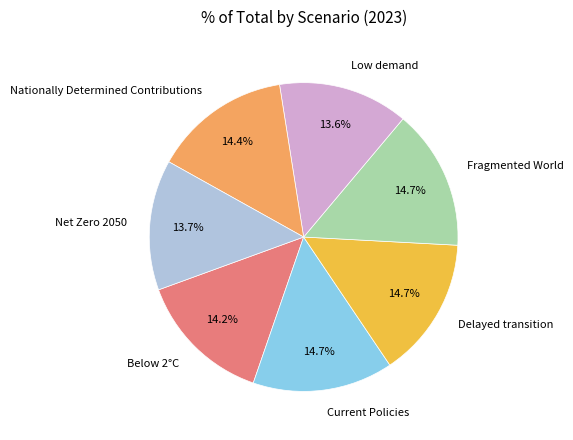

Combined, what portion of the pie is Net Zero 2050 and Delayed transition?

28.4%